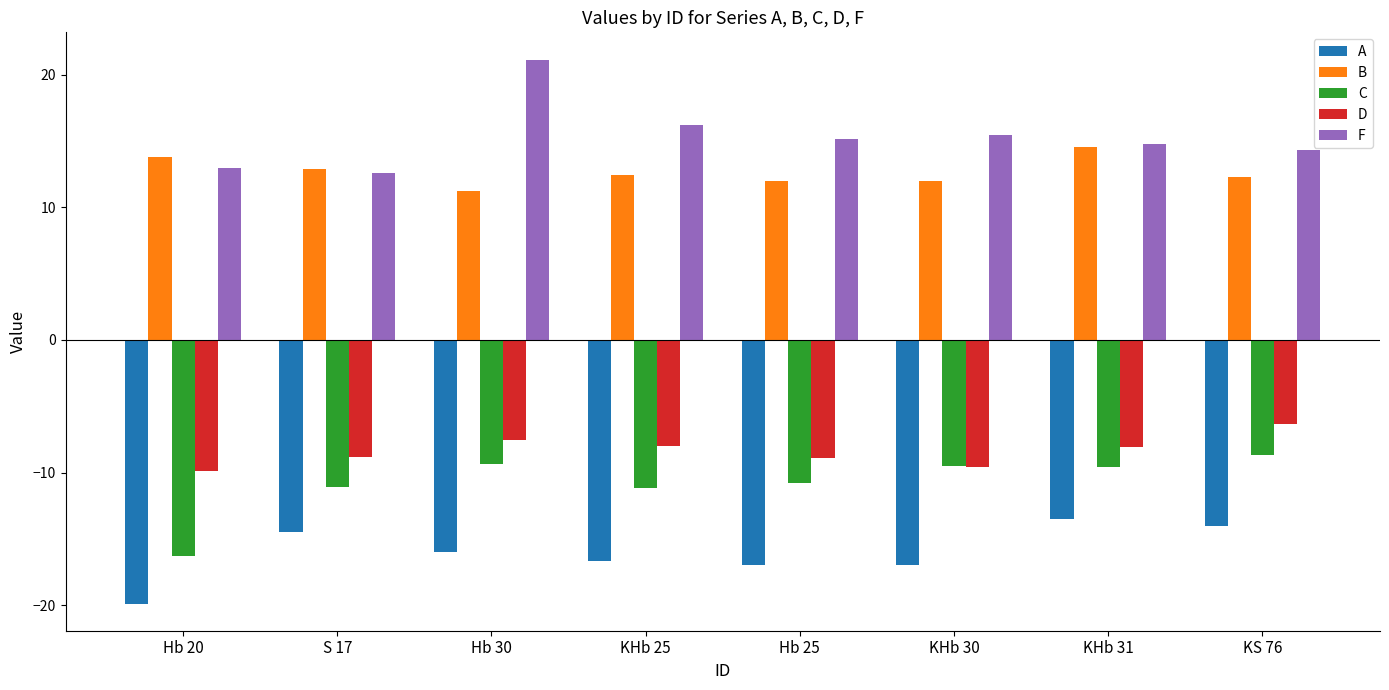

What is the highest value of the B series?

14.5